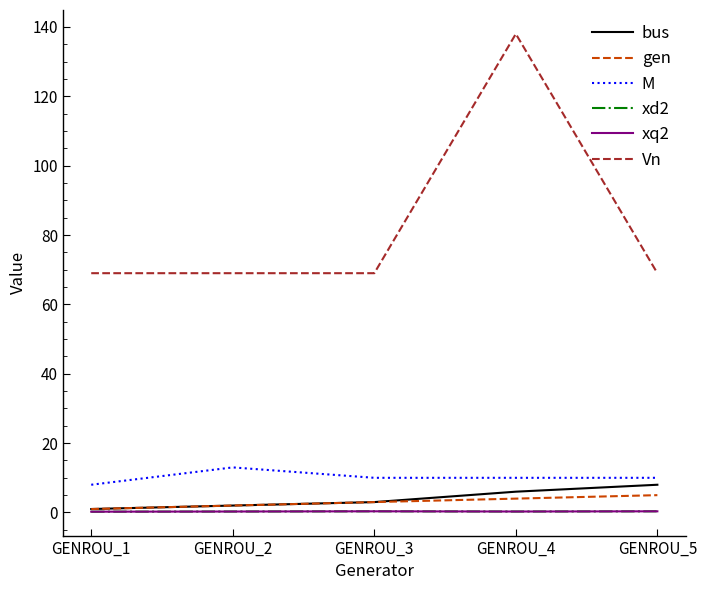

Reading left to right, extract all data points from this chart.

bus: 1.0	2.0	3.0	6.0	8.0
gen: 1.0	2.0	3.0	4.0	5.0
M: 8.0	13.0	10.0	10.0	10.0
xd2: 0.2	0.3	0.3	0.3	0.3
xq2: 0.2	0.3	0.3	0.3	0.3
Vn: 69.0	69.0	69.0	138.0	69.0